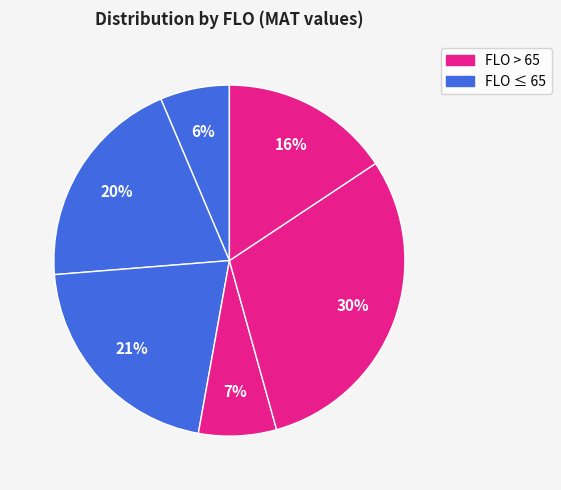

How many slices are in this pie chart?

6